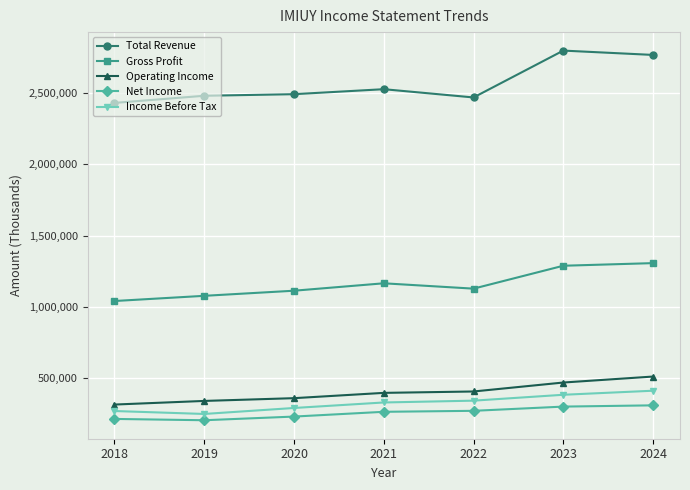

What is the difference between the second highest and second lowest values in the Total Revenue series?

298000